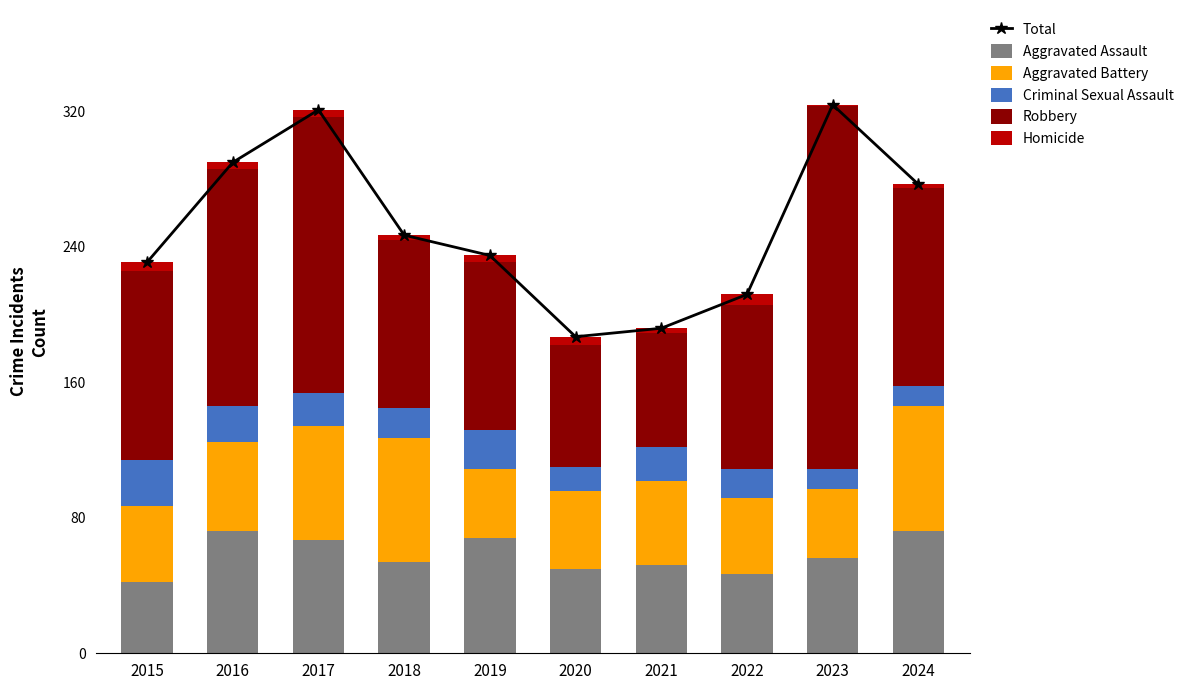

What is the sum of the Homicide values at 2020 and 2018?

8